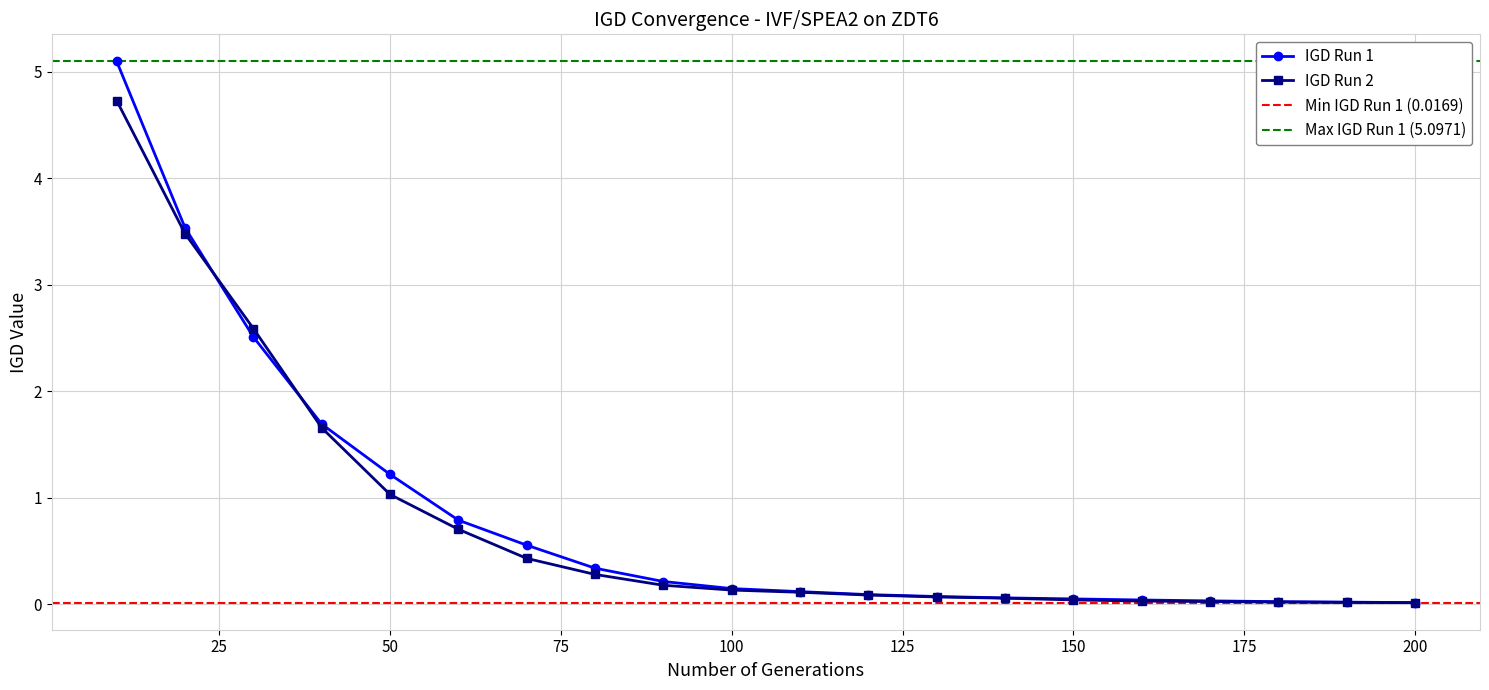

What is the spread (max minus min) of values at 60?

0.1